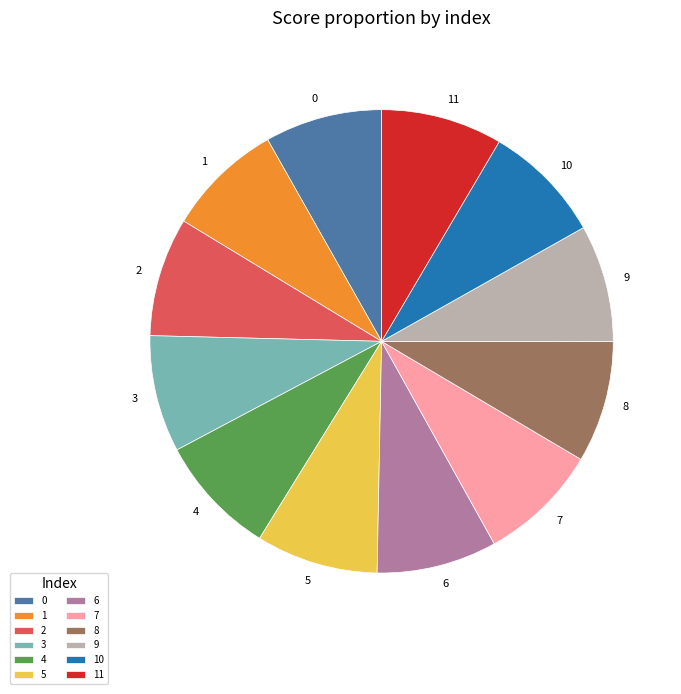

Is the sum of 1 and 10 greater than half?

No